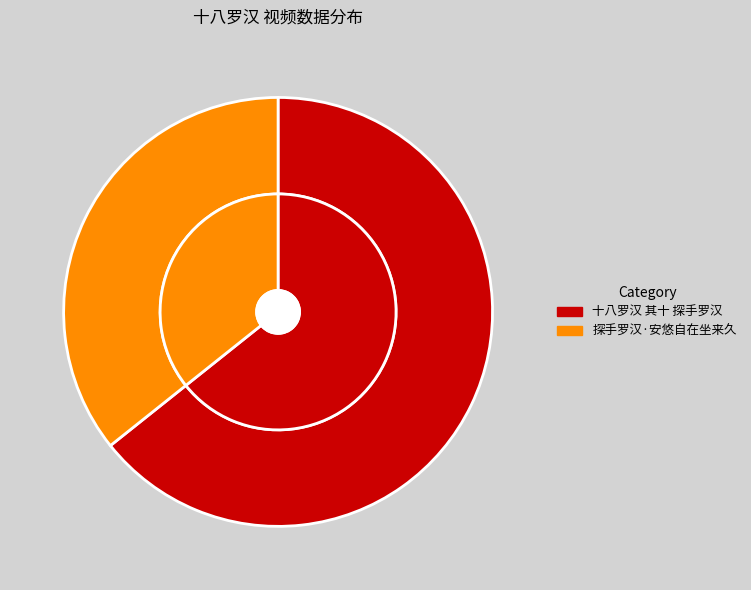

To the nearest percent, what percentage of the pie is 探手罗汉·安悠自在坐来久?

36%